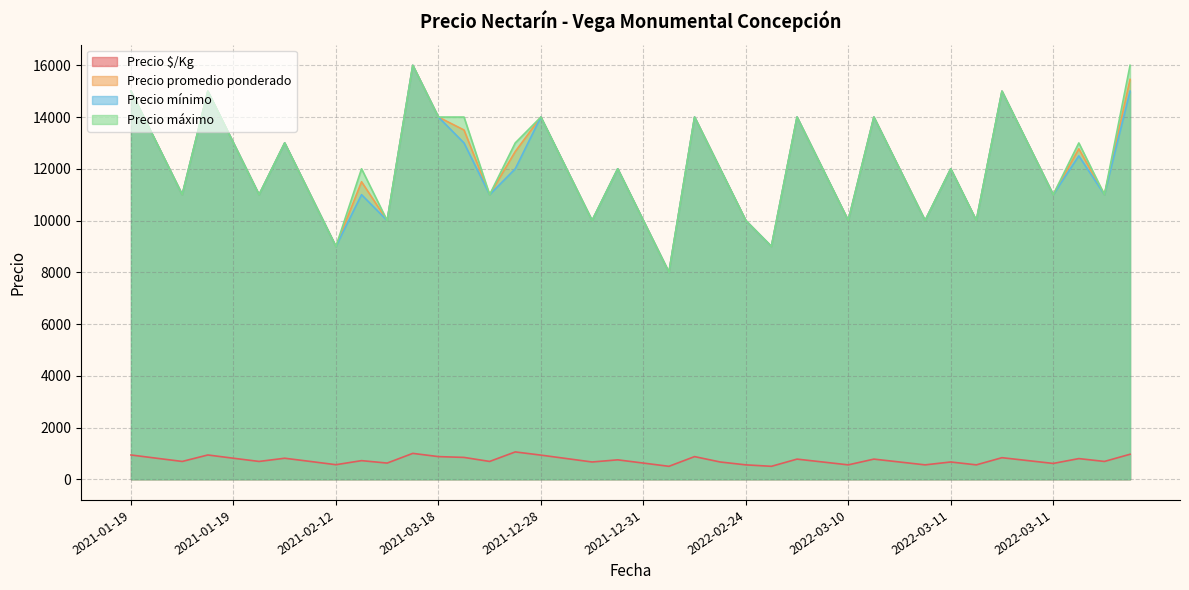

What value does the Precio mínimo series have at 2022-03-11, to the nearest 100?

11000